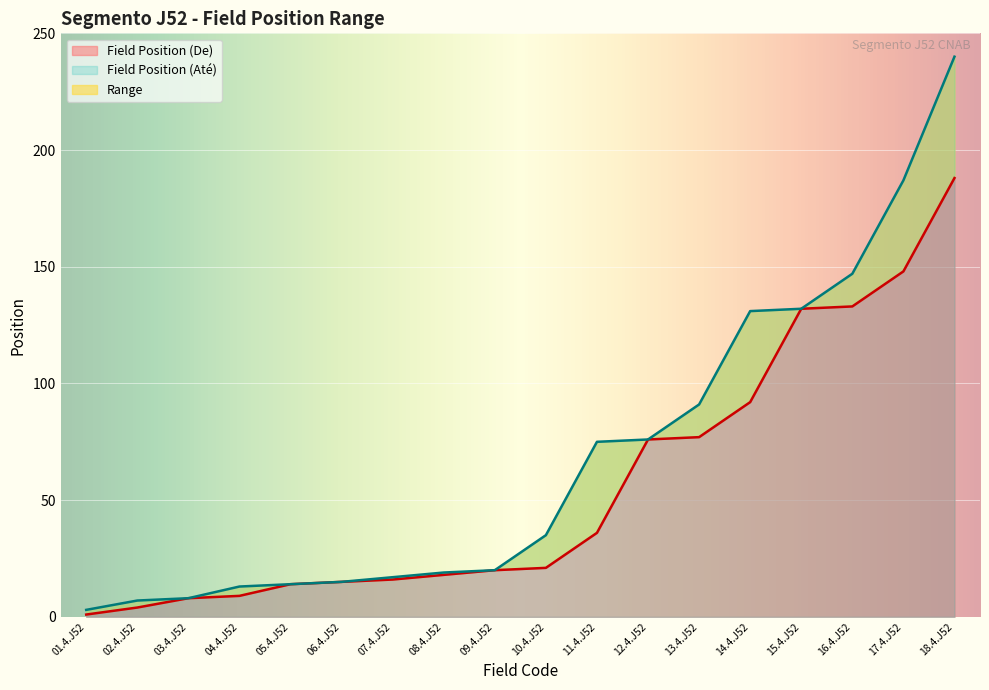

At which label does Field Position (De) first exceed 21?

11.4.J52